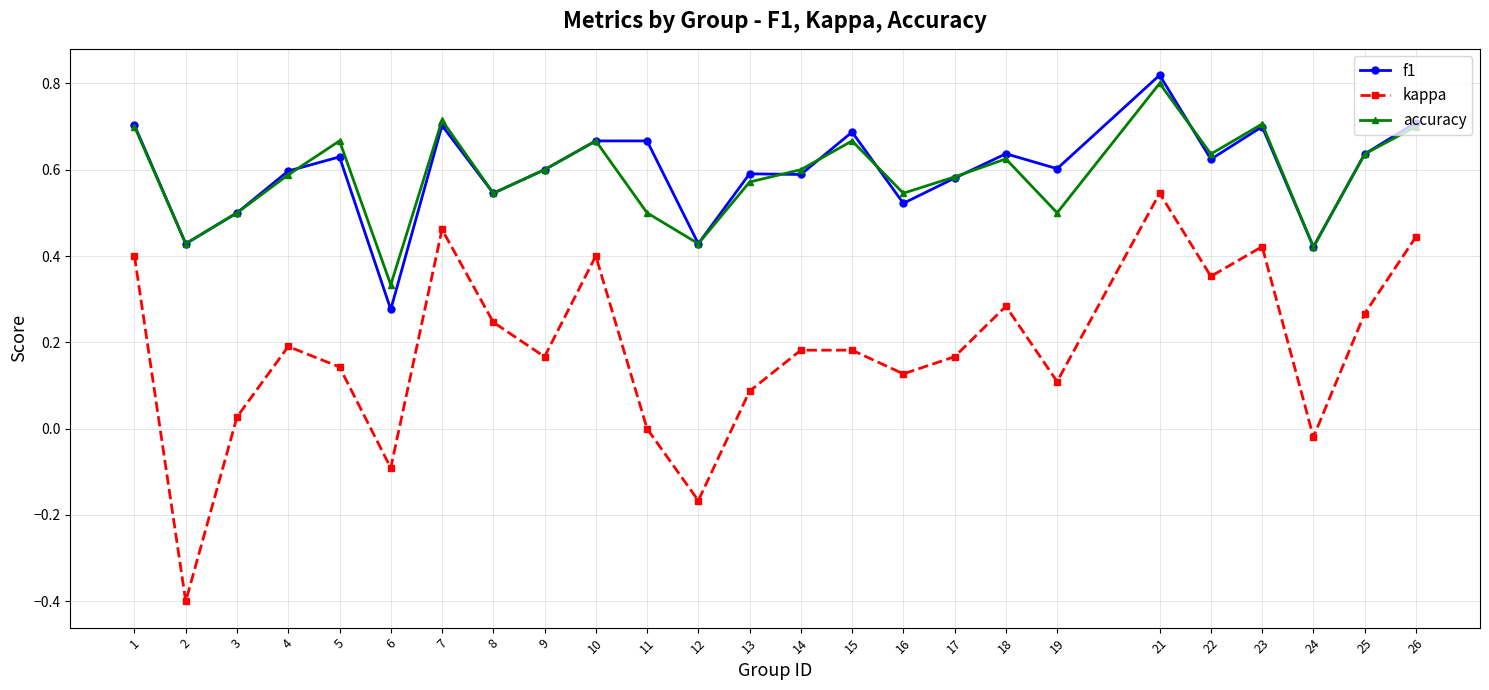

Is the value of f1 at 1 greater than the value of accuracy at 8?

Yes